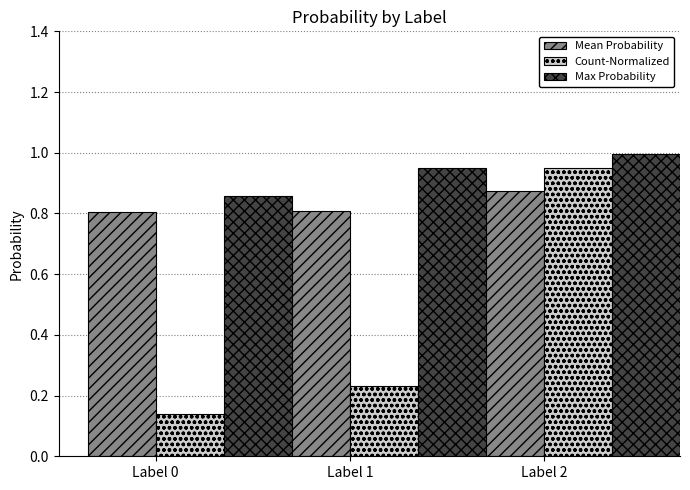

At which label does Max Probability reach its peak?

Label 2